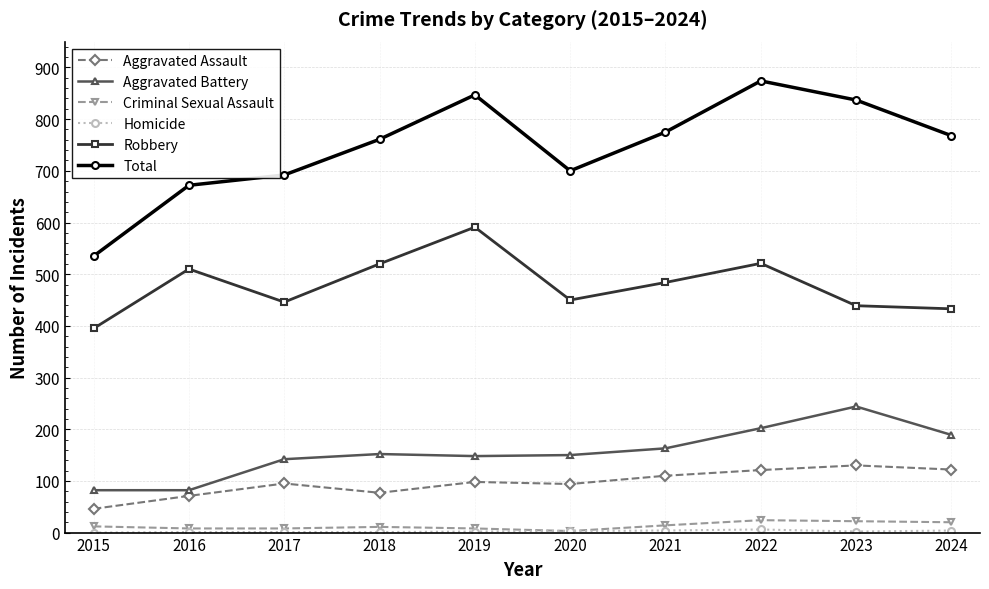

Which category has the highest value in the Total series?

2022